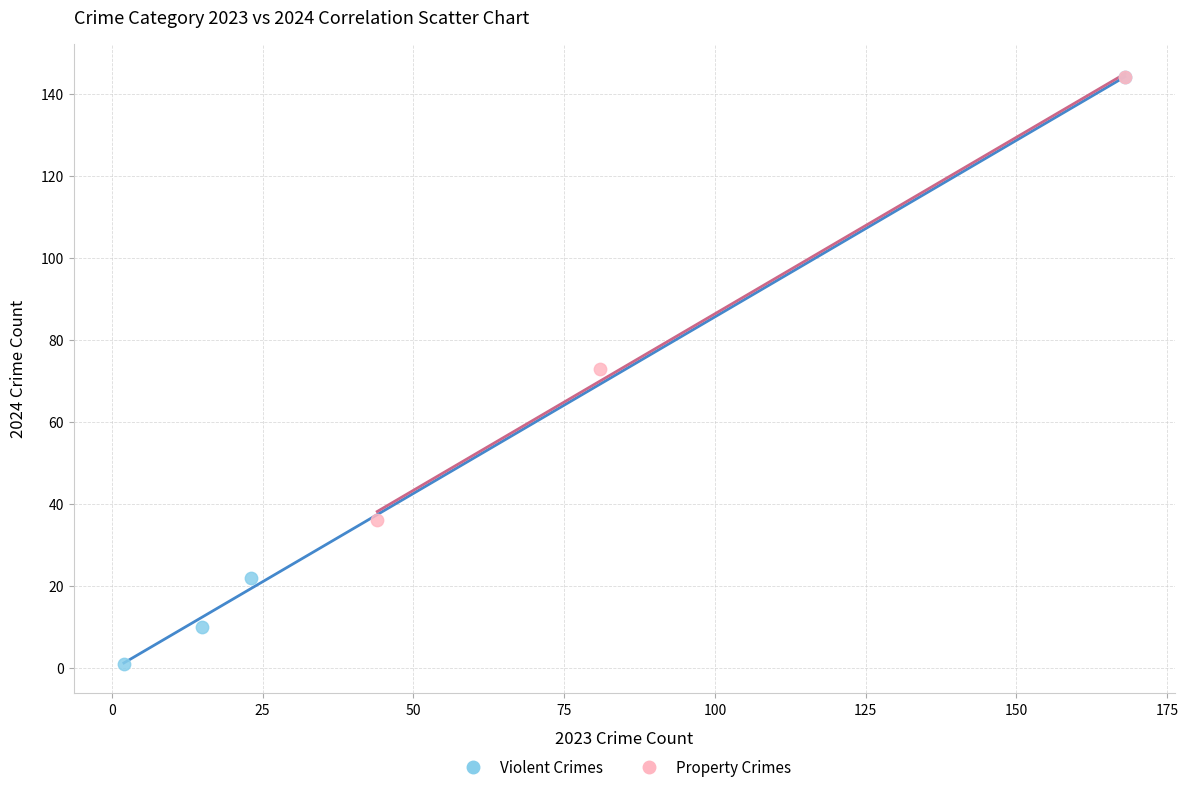

Which series reaches the minimum Y coordinate?

Violent Crimes